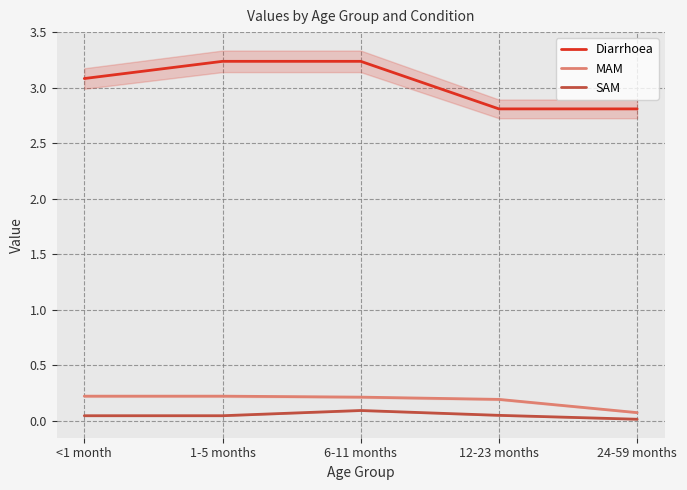

What is the label of the 1st point from the left?

<1 month